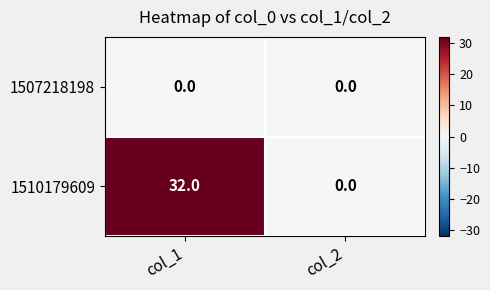

Which series has the widest spread of values?

1510179609